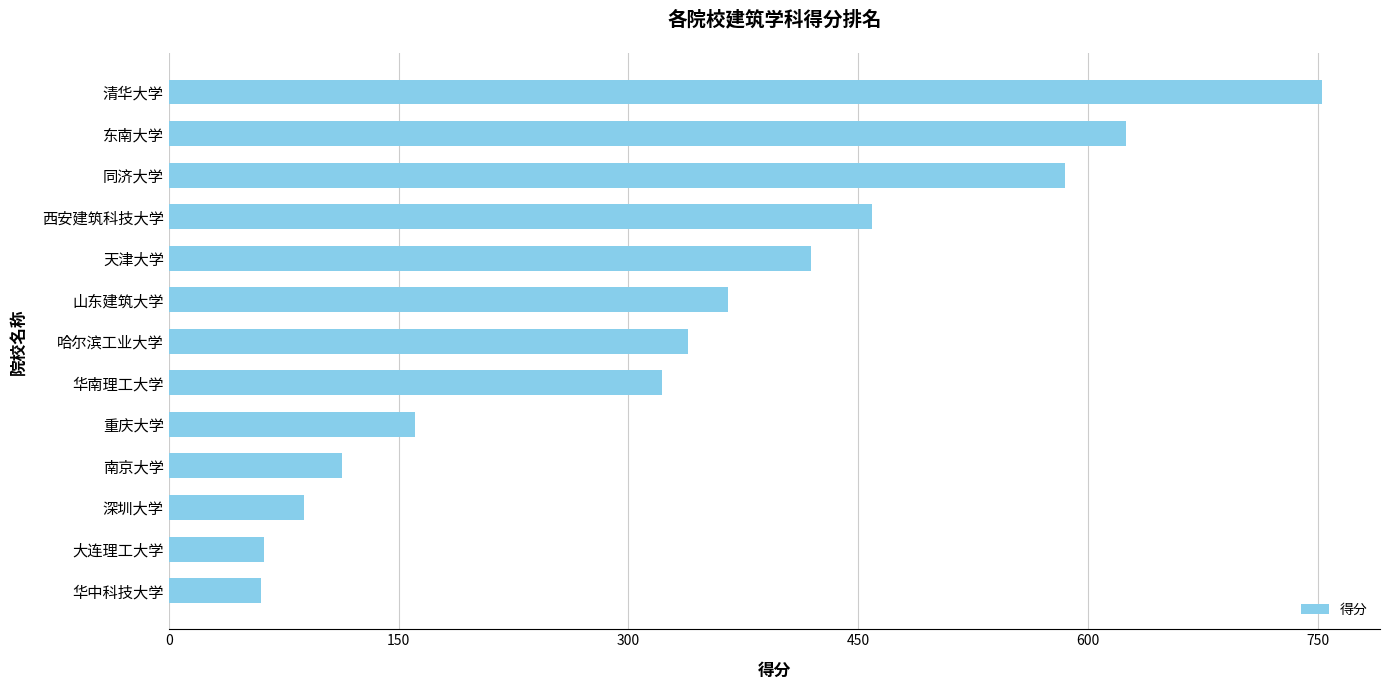

Approximately how many times larger is the value at 南京大学 compared to 重庆大学?

0.7